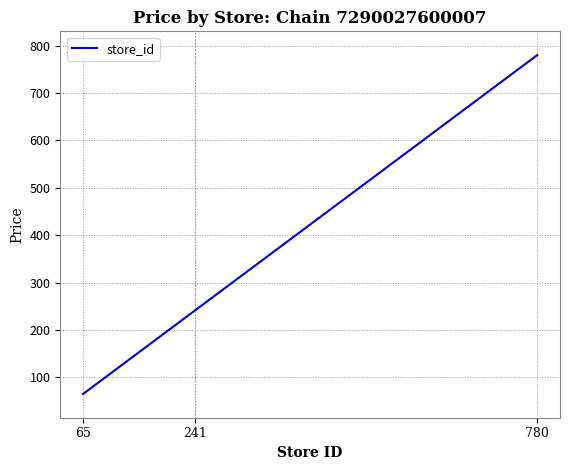

How many series are shown in this chart?

1